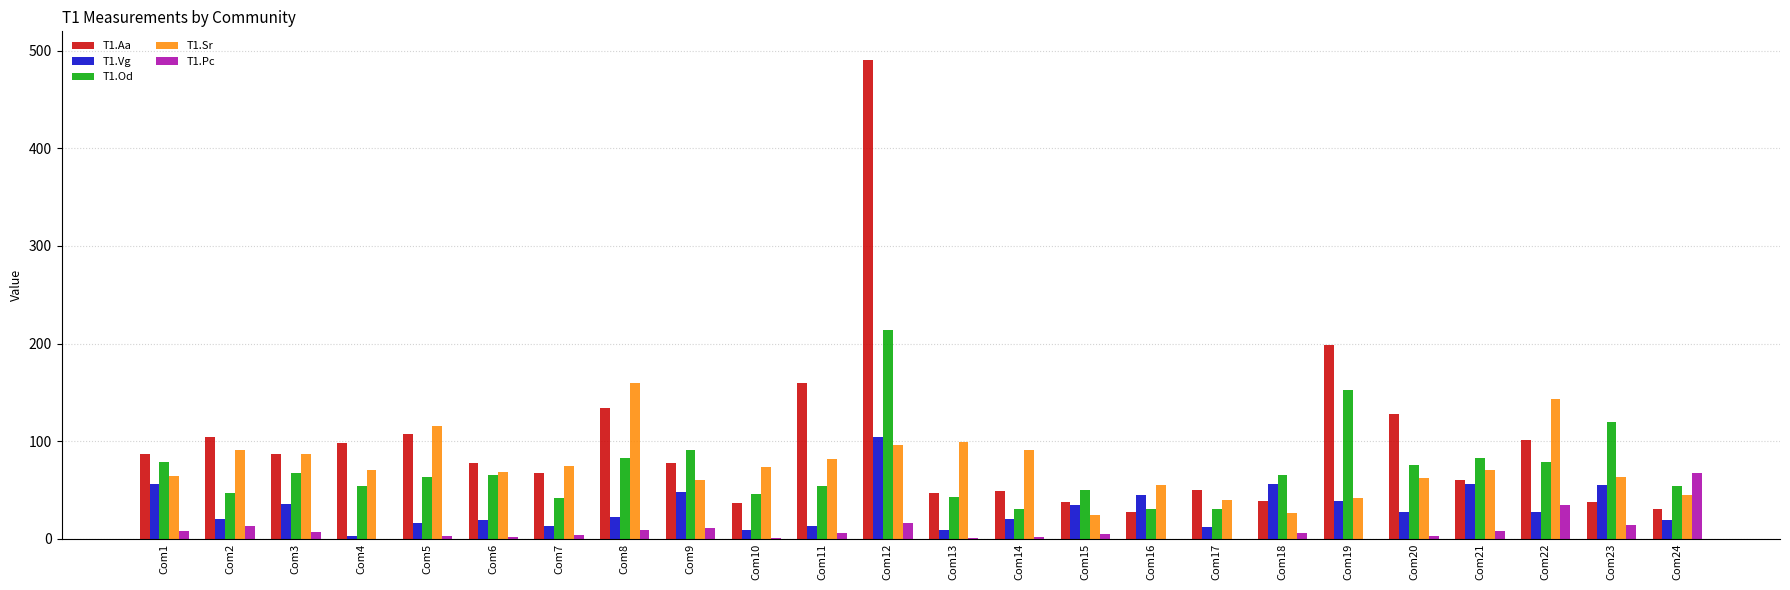

How many groups of bars are there?

24